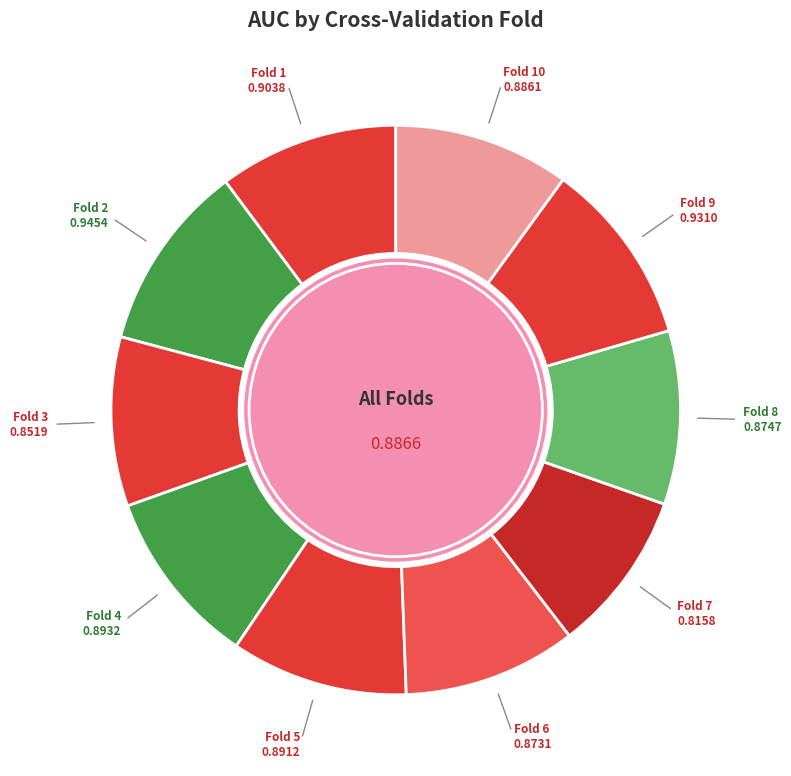

How many slices are in this pie chart?

10